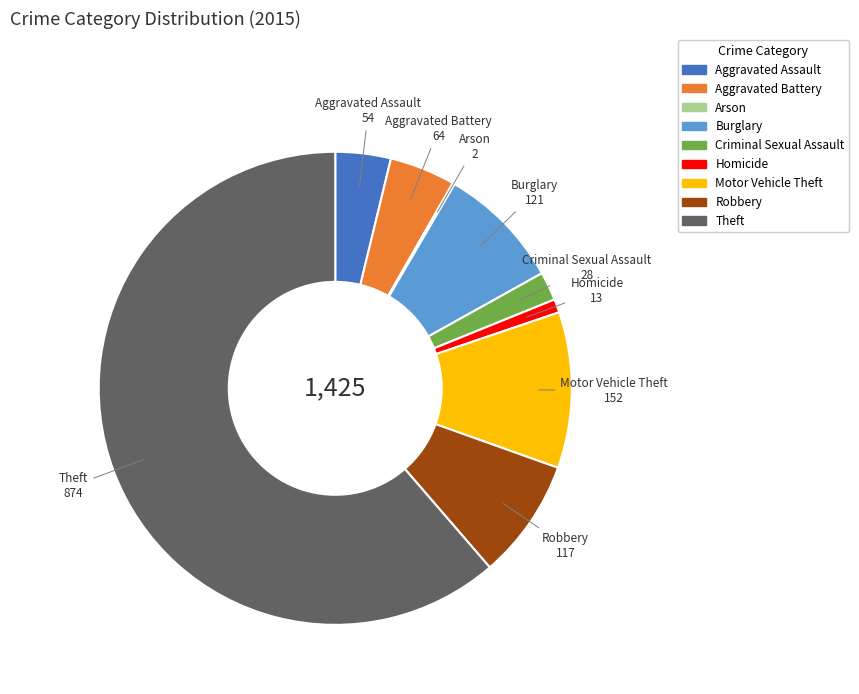

Is it true that Burglary is 8% of the pie?

True